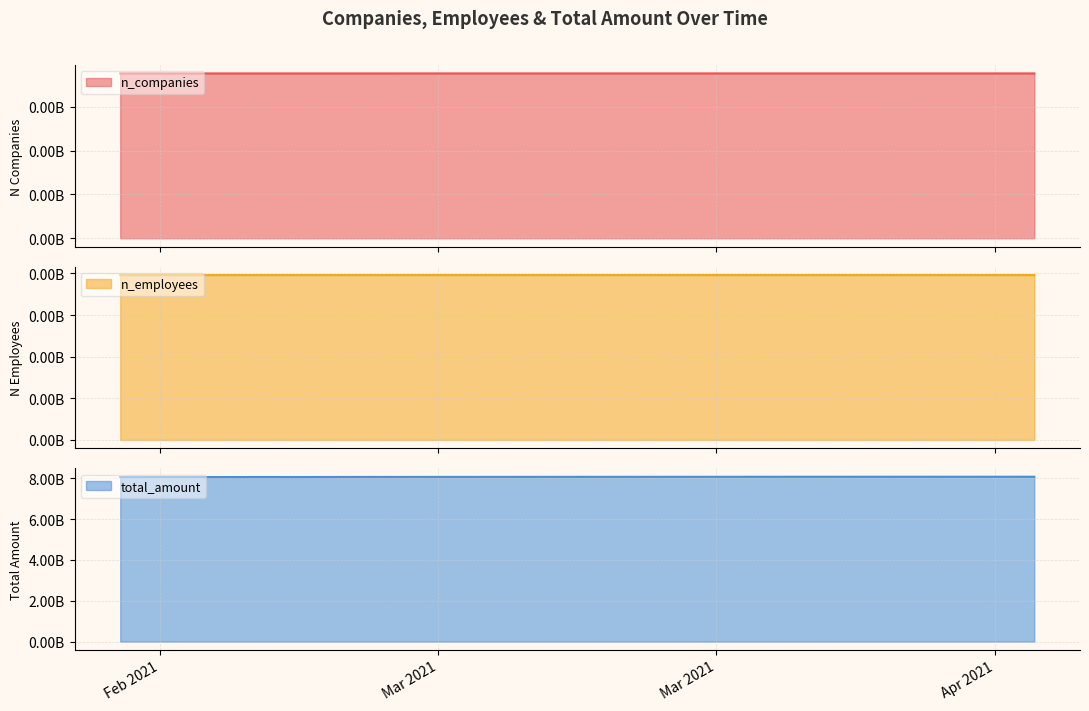

Which series has the largest range (max minus min)?

total_amount